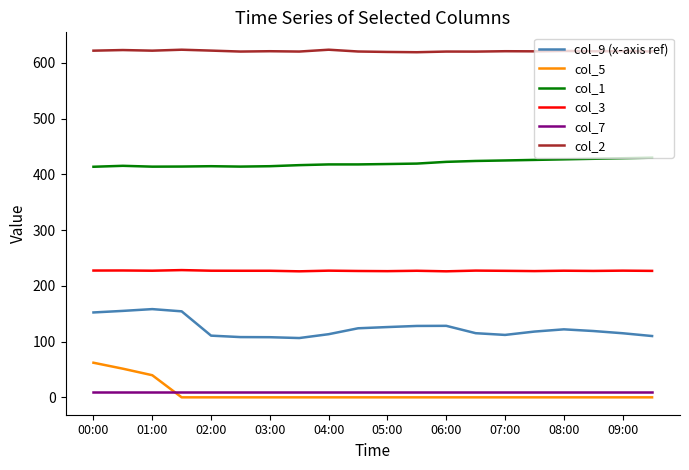

What is the lowest value of the col_9 (x-axis ref) series?

106.4